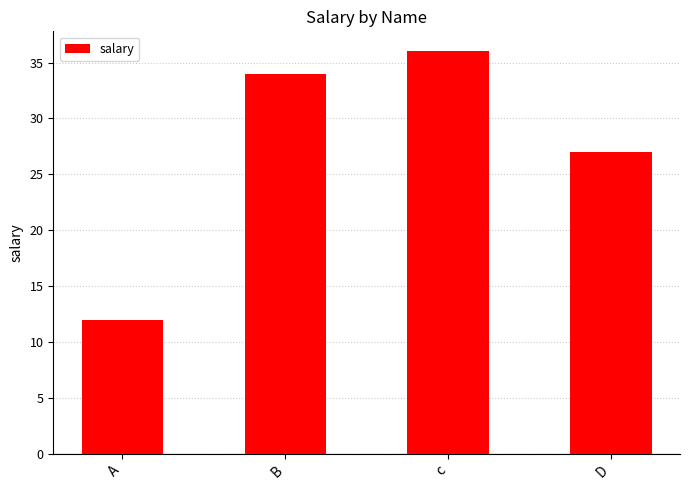

Count the number of categories in the chart.

4